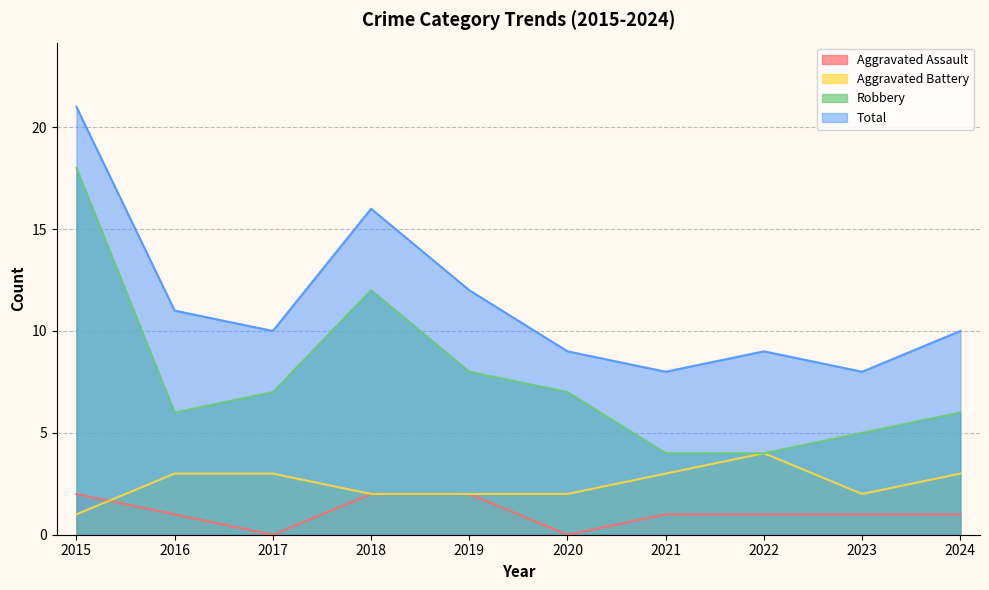

Reading left to right, extract all data points from this chart.

Aggravated Assault: 2	1	0	2	2	0	1	1	1	1
Aggravated Battery: 1	3	3	2	2	2	3	4	2	3
Robbery: 18	6	7	12	8	7	4	4	5	6
Total: 21	11	10	16	12	9	8	9	8	10